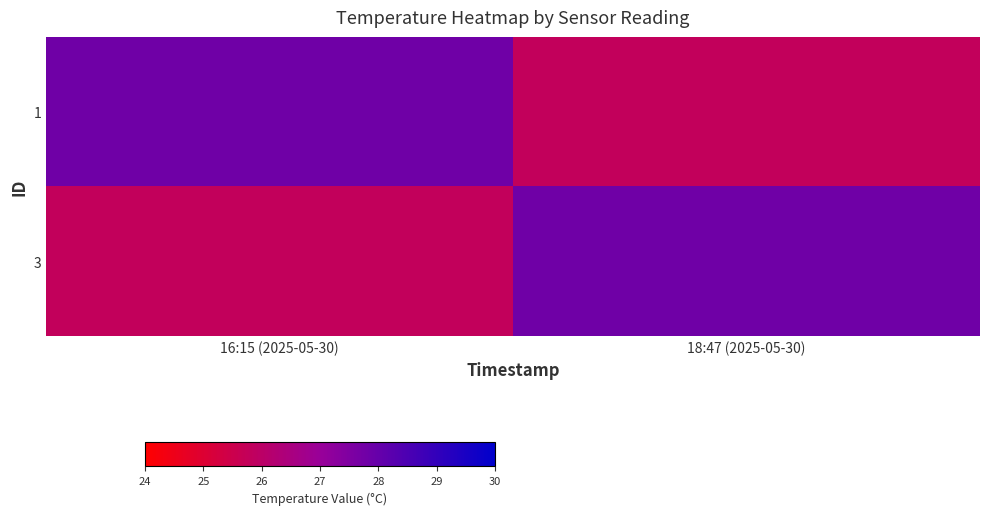

At 18:47 (2025-05-30), list the series in order from largest to smallest.

3, 1